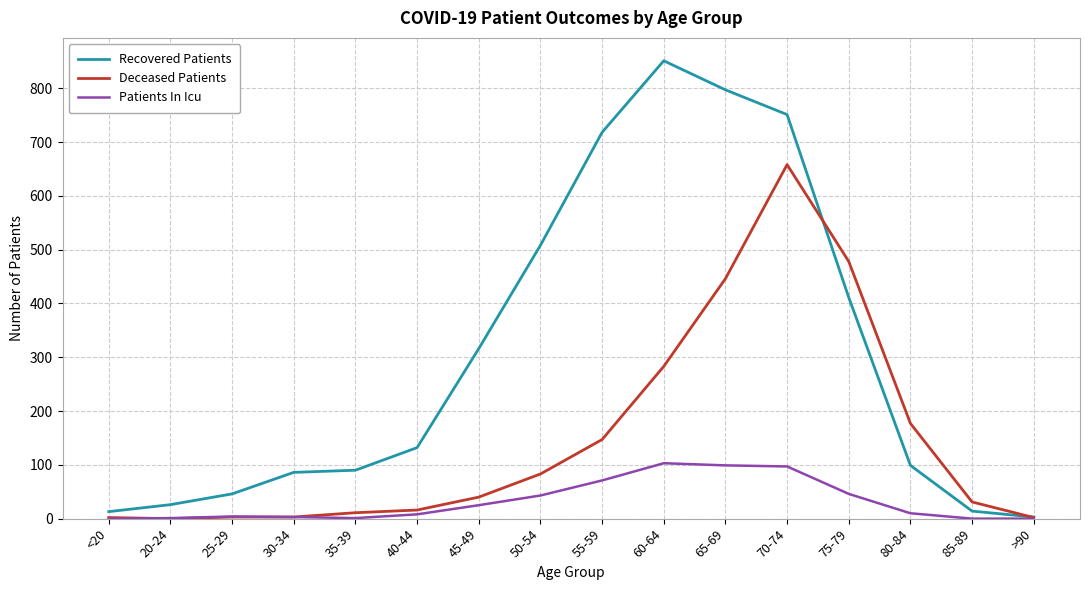

Rank the series by their average value, from lowest to highest.

Patients In Icu, Deceased Patients, Recovered Patients